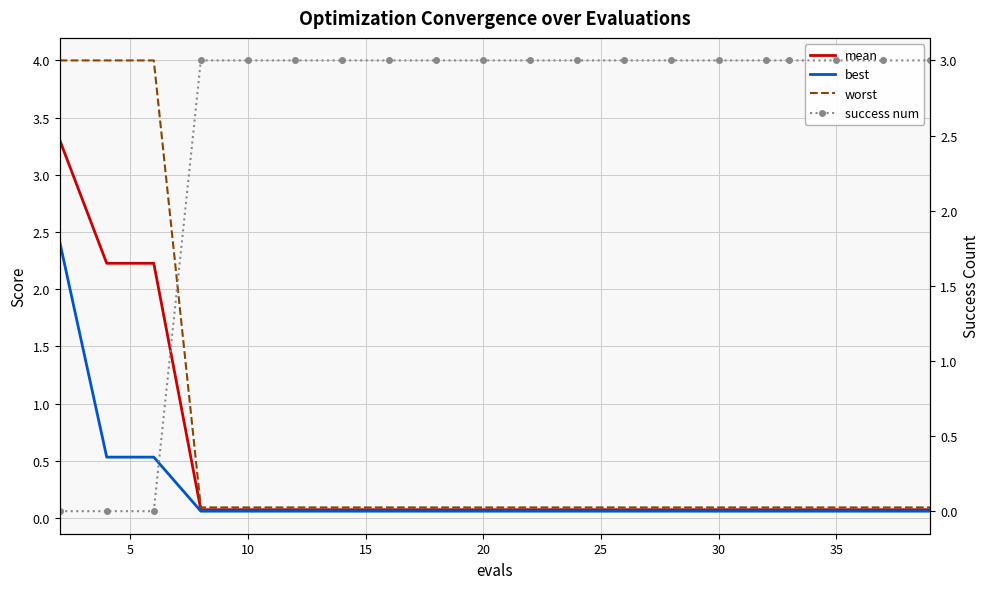

What is the total value across all series at 30?

3.2